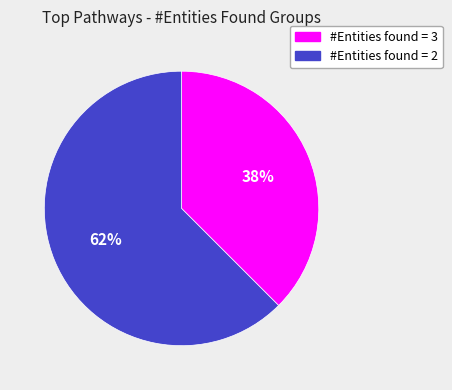

To the nearest percent, what is the average slice percentage?

50%